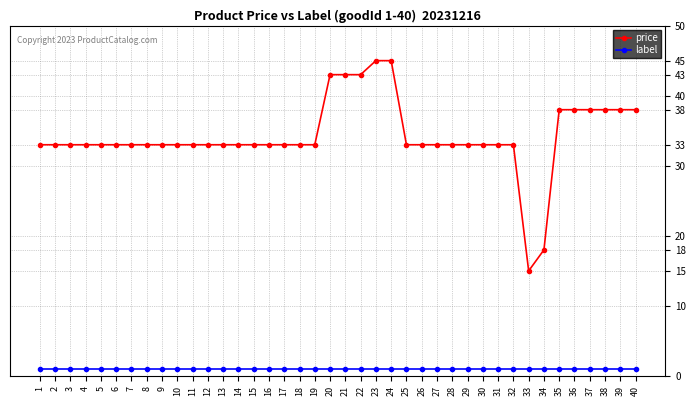

What is the minimum value for price?

15